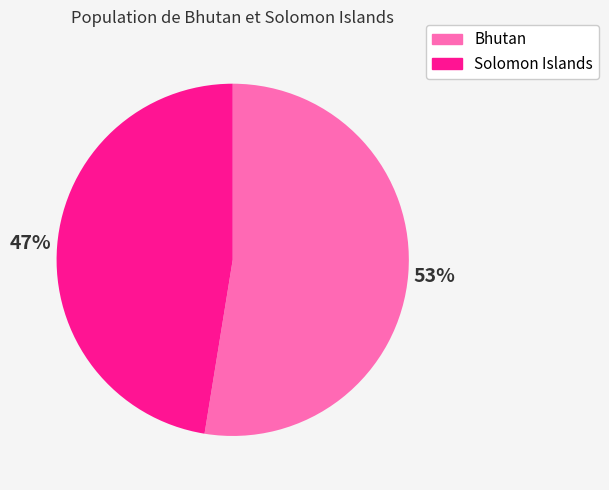

How many segments does this pie chart have?

2